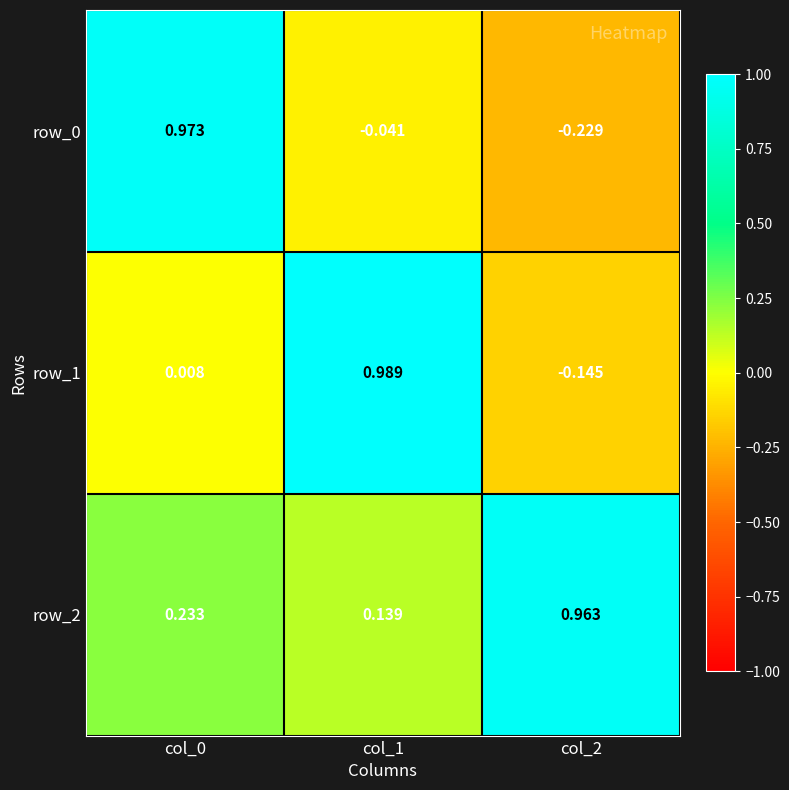

Which series has the largest total across all categories?

row_2